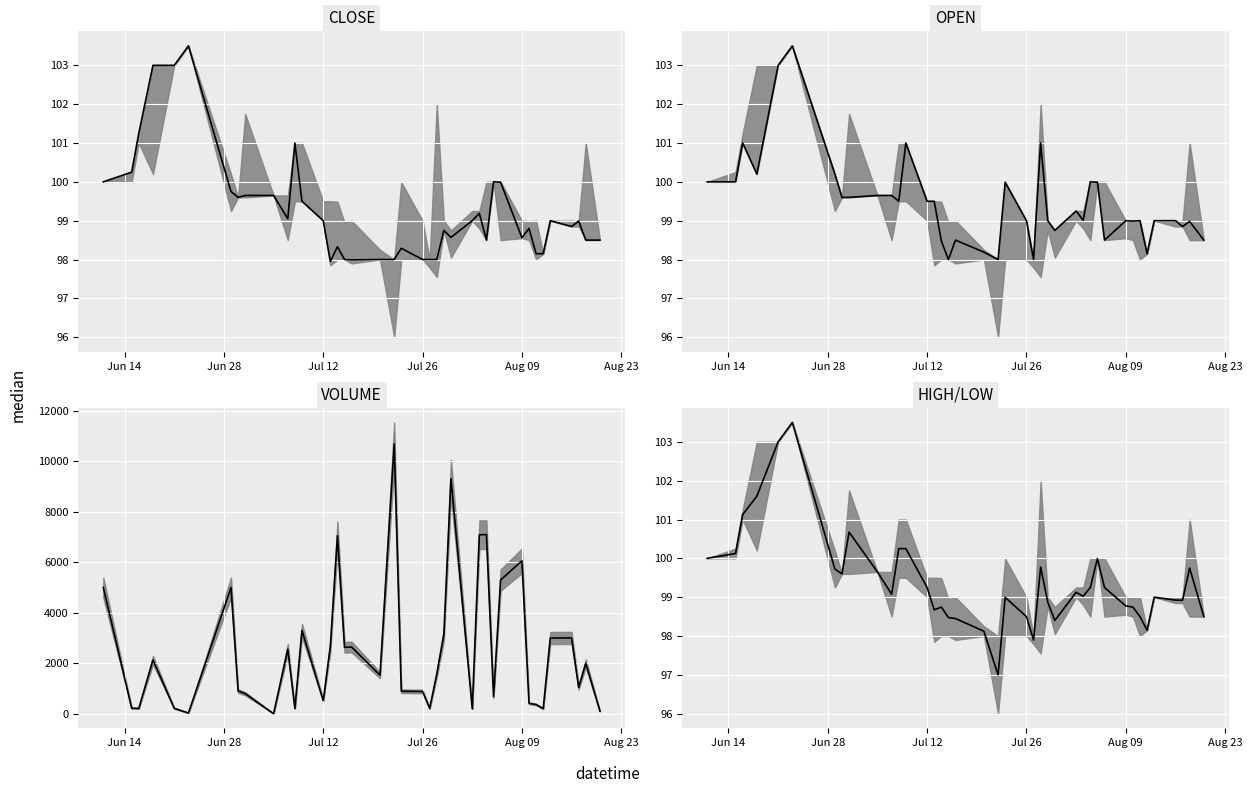

What is the maximum value for CLOSE median?

103.5